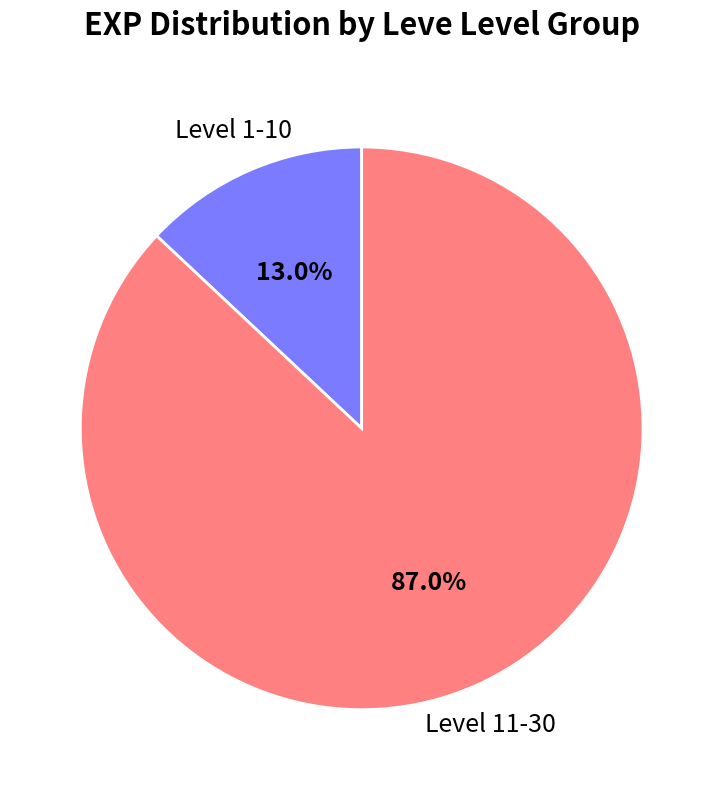

Does any single category account for the majority?

Yes